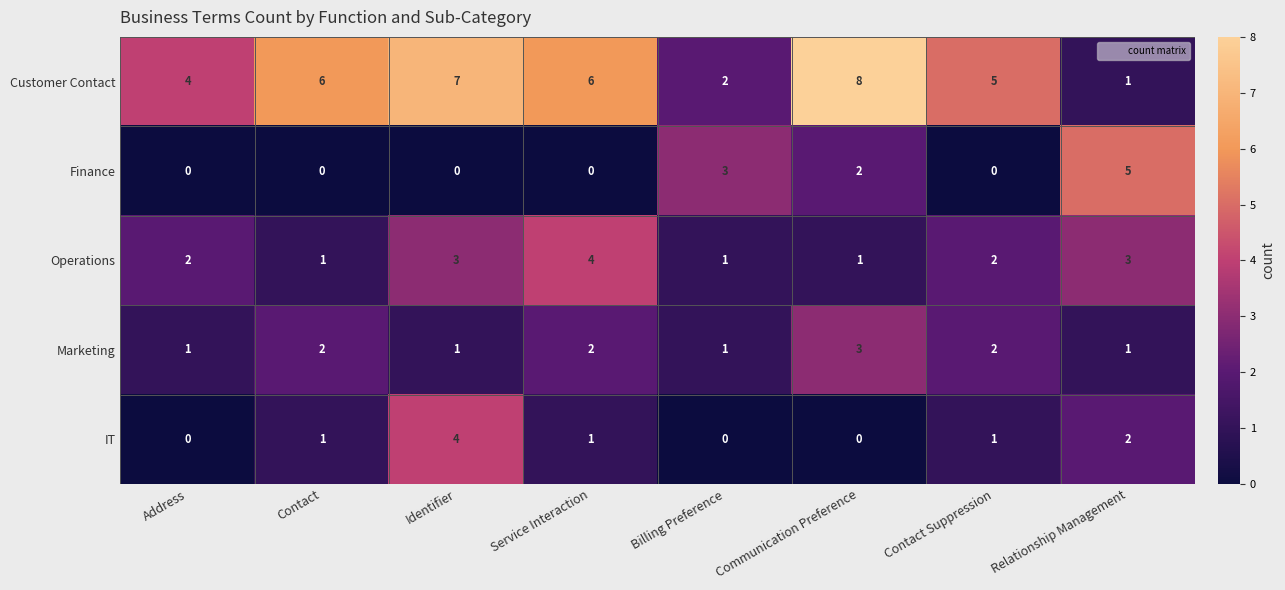

Is it true that Marketing equals 3 at Service Interaction?

False